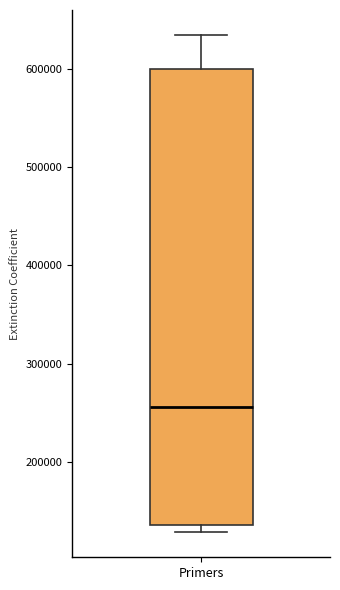

Transcribe this box plot: give where the median line is, the range the box spans, and where the two whiskers end, as read against the y-axis. The values are not printed on the chart, so give them approximately, as read against the axis.

median 260000, box 140000 to 600000, whiskers 130000 to 630000